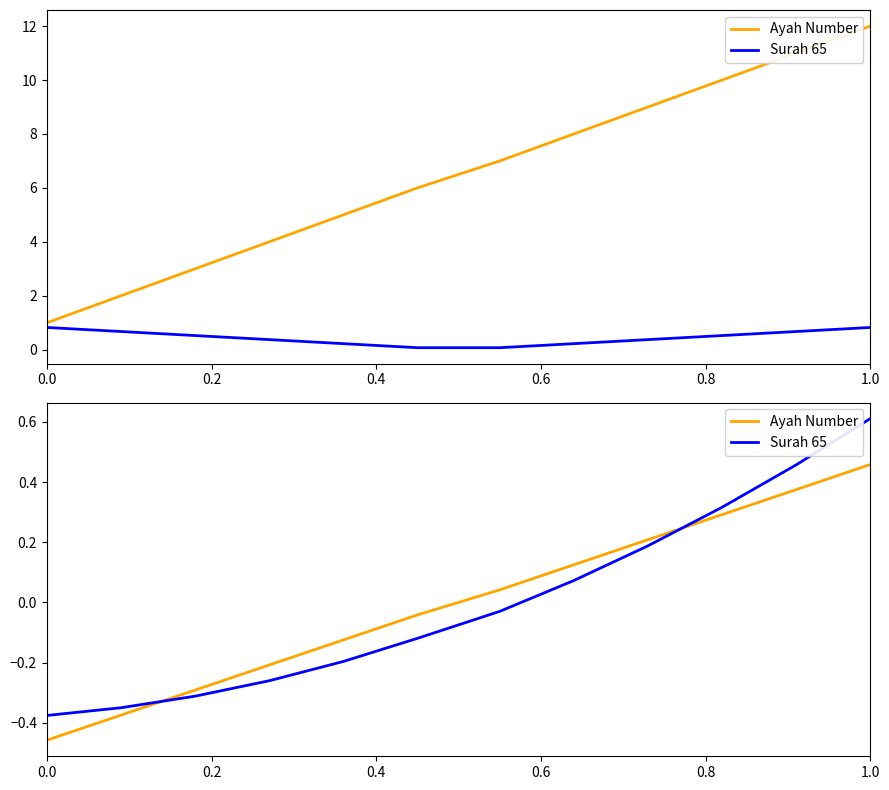

How many times do Surah 65 and Ayah Number cross each other?

2